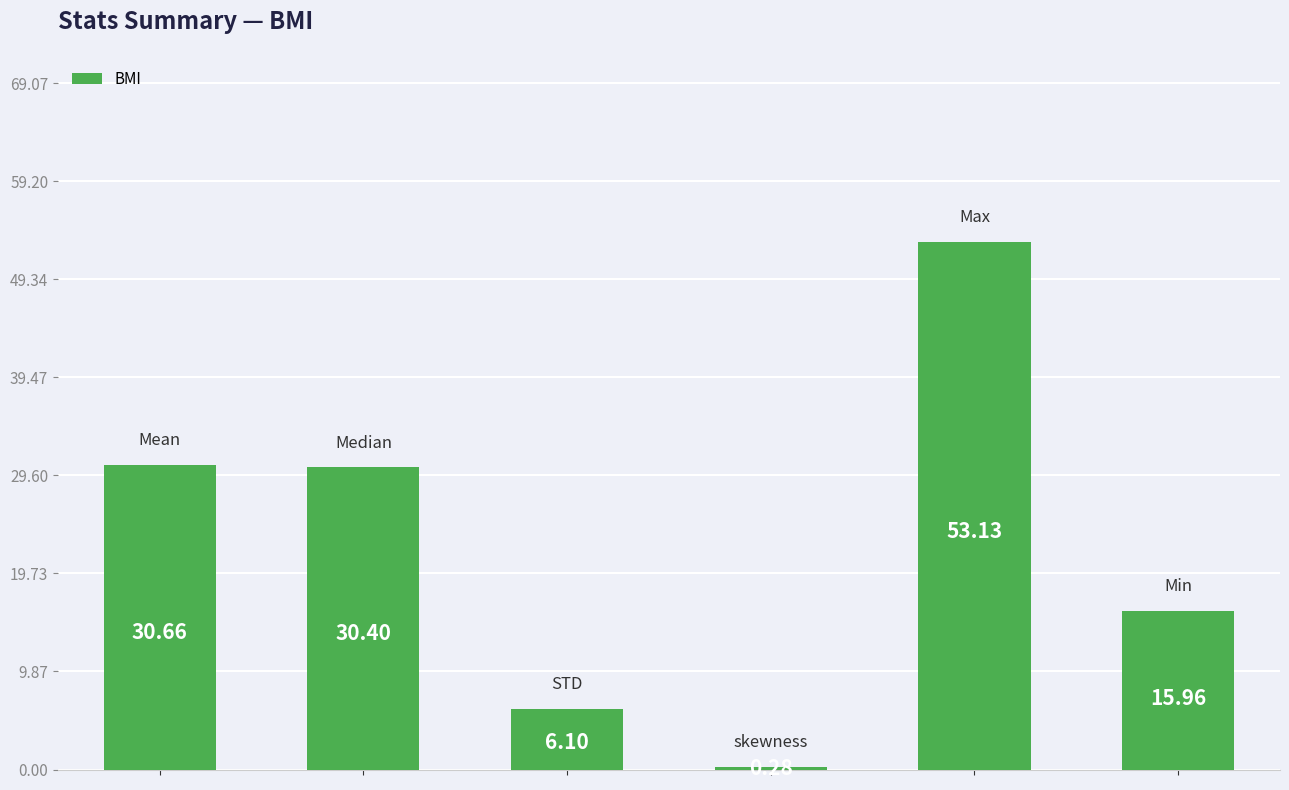

What is the average value?

22.8